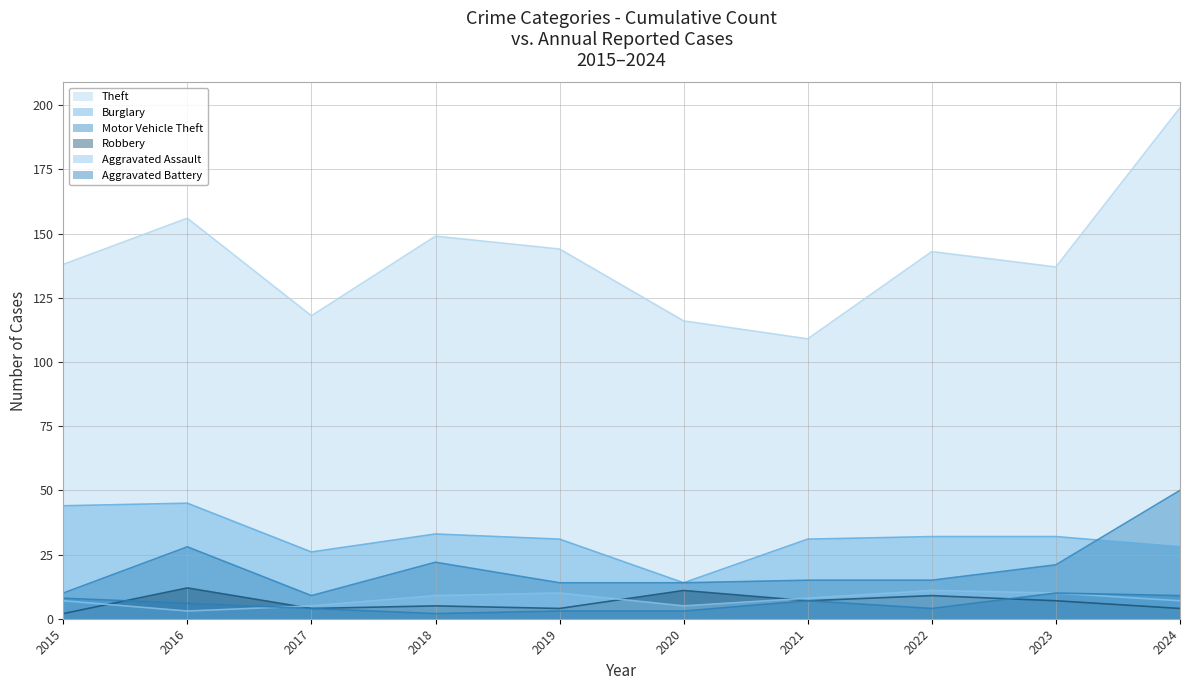

How many interior local peaks does the Burglary series have?

2